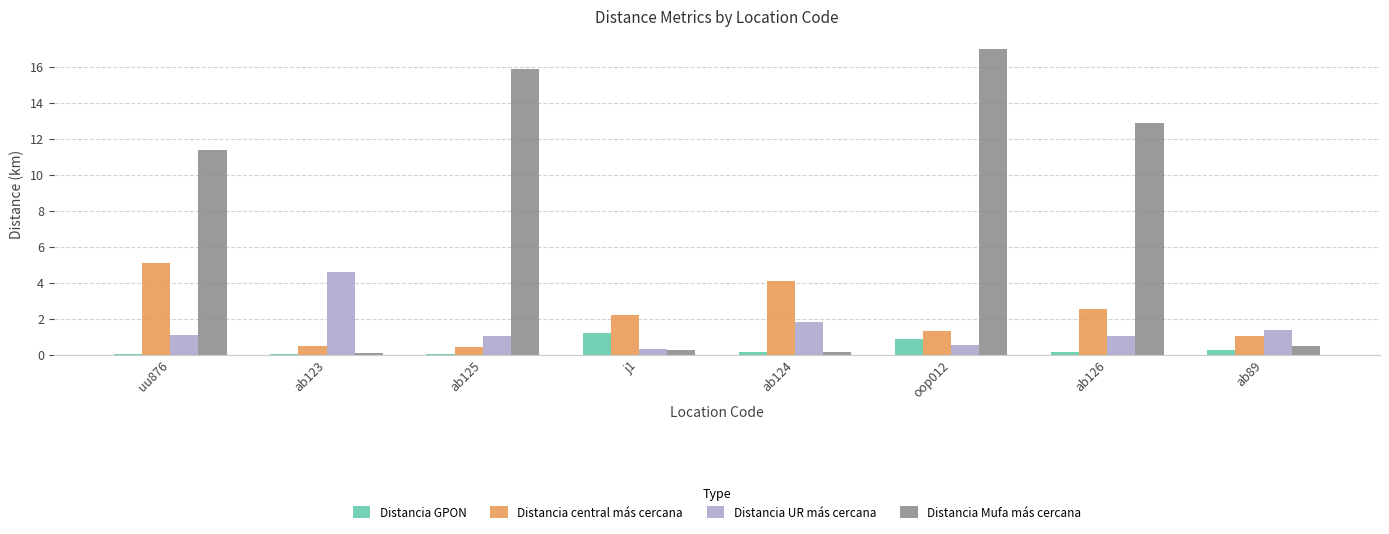

What is the greatest value displayed?

17.0